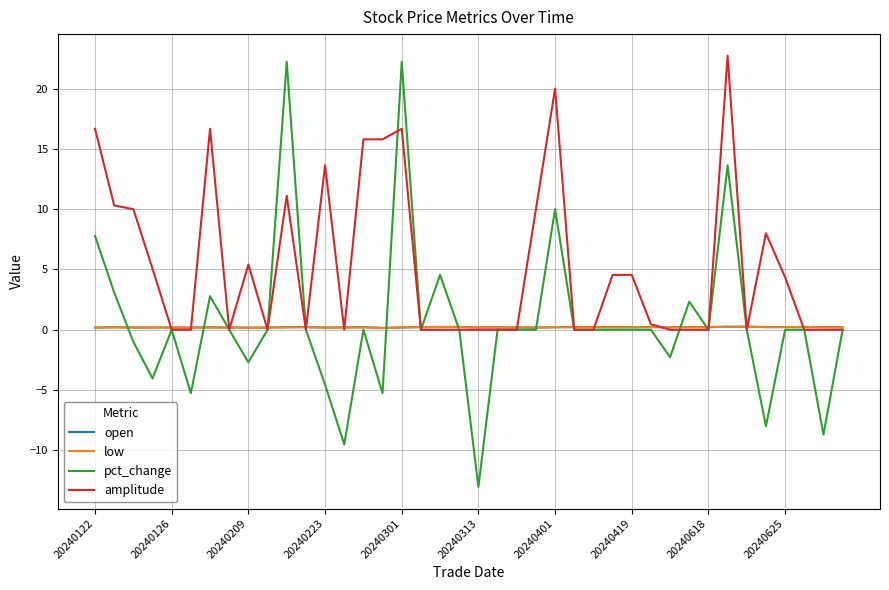

How many lines are shown in the chart?

4